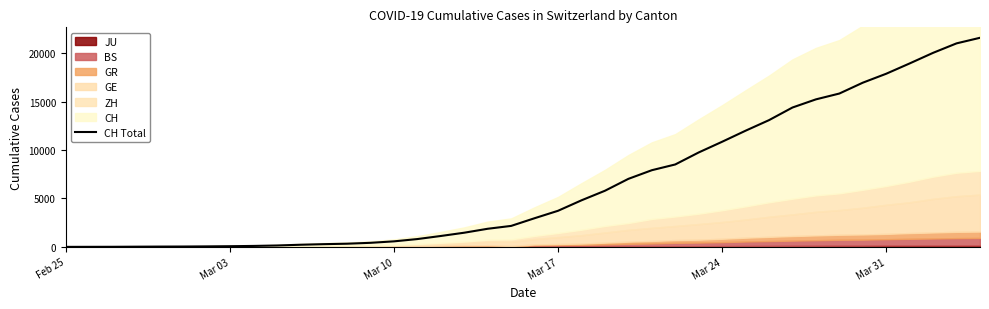

What is the label of the 5th point from the left?

Mar 24